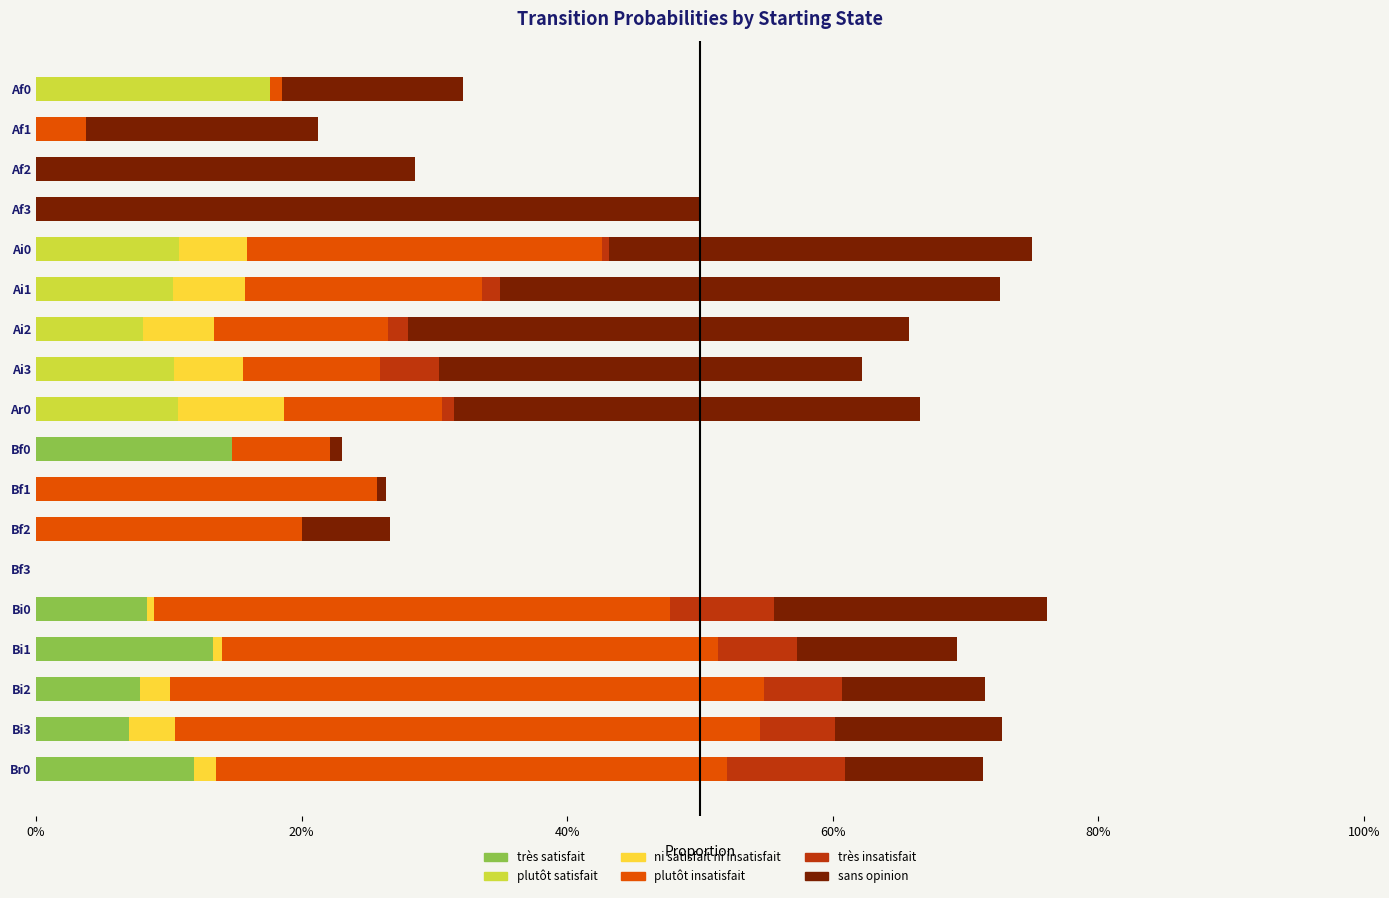

What are all the series names shown in the legend?

très satisfait, plutôt satisfait, ni satisfait ni insatisfait, plutôt insatisfait, très insatisfait, sans opinion